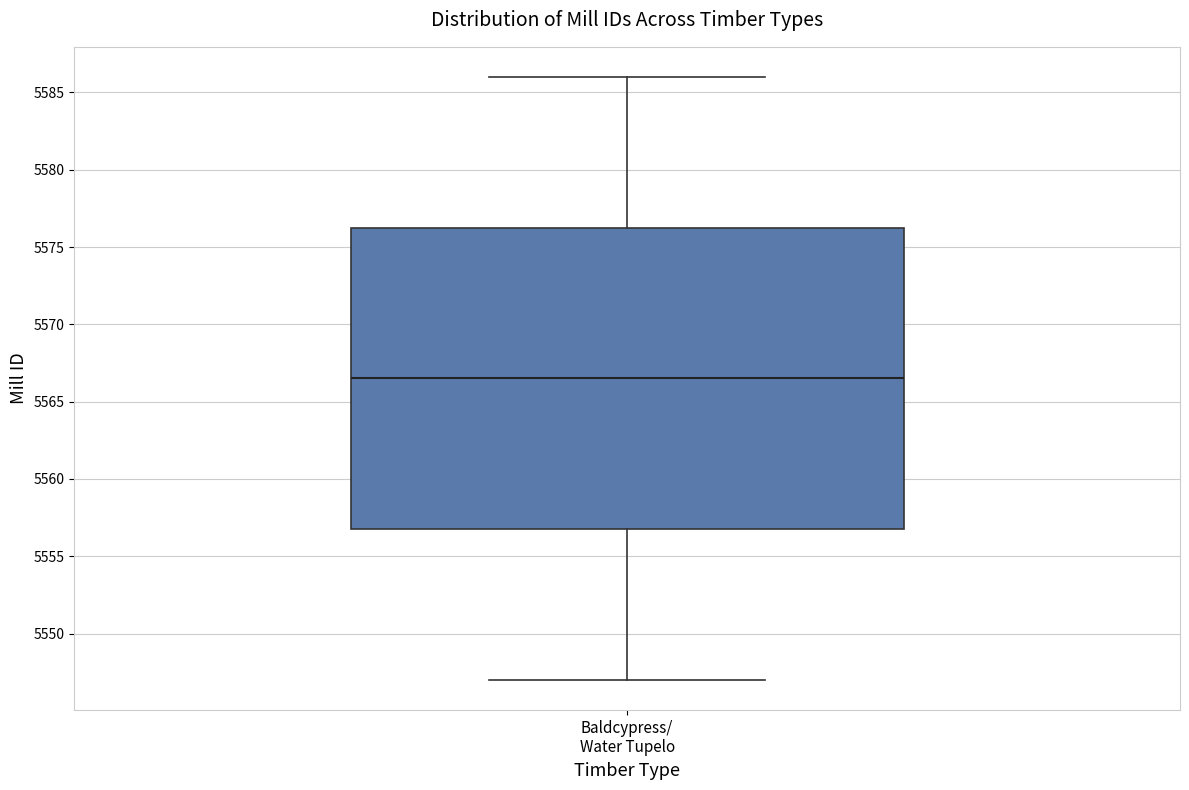

Read this box plot against the y-axis: the position of the median line, the range covered by the box, and the ends of both whiskers. The values are not printed on the chart, so give them approximately, as read against the axis.

median 5566.5, box 5557.0 to 5576.5, whiskers 5547.0 to 5586.0